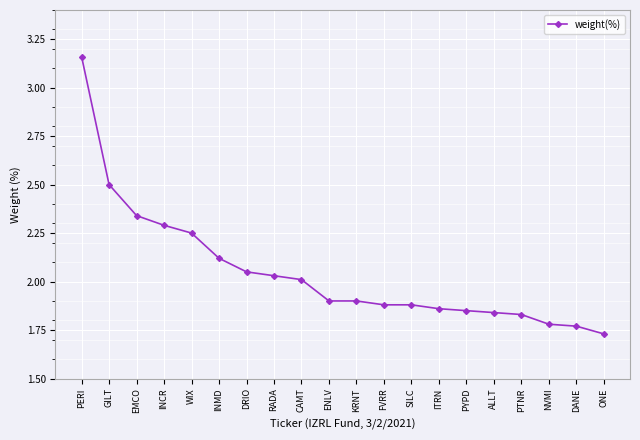

What is the label of the 2nd point from the left?

GILT